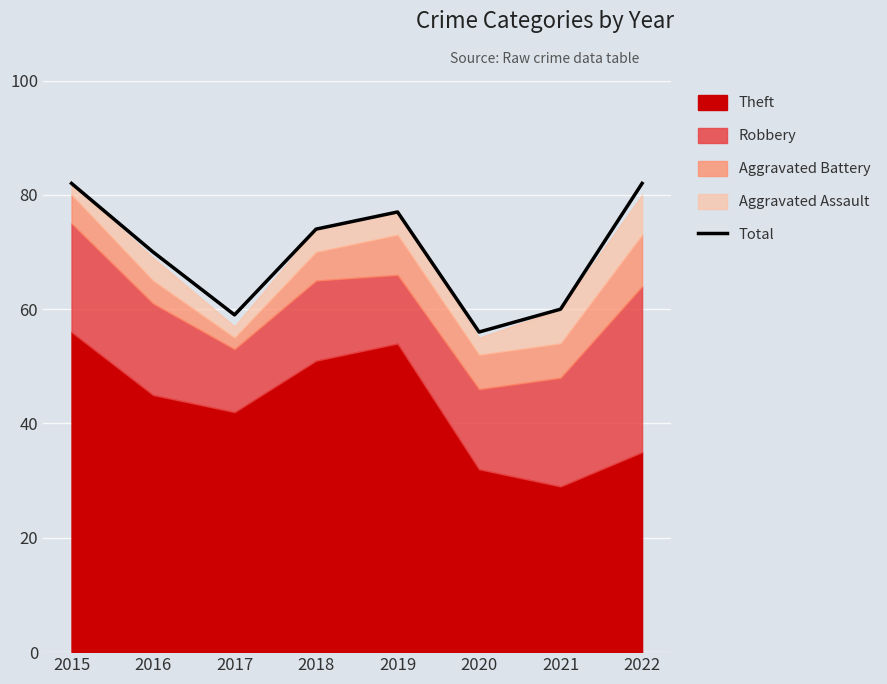

How many lines are shown in the chart?

1